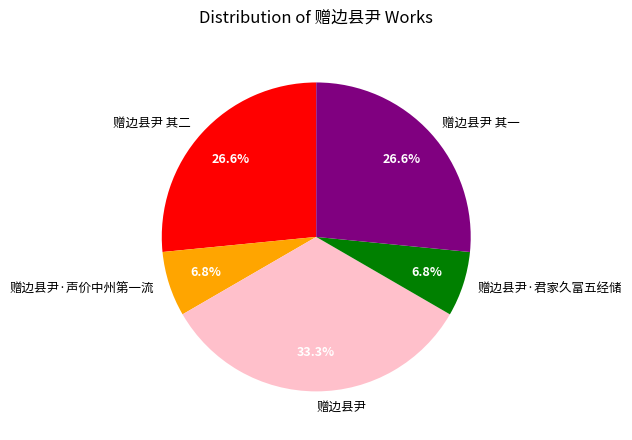

How many segments does this pie chart have?

5